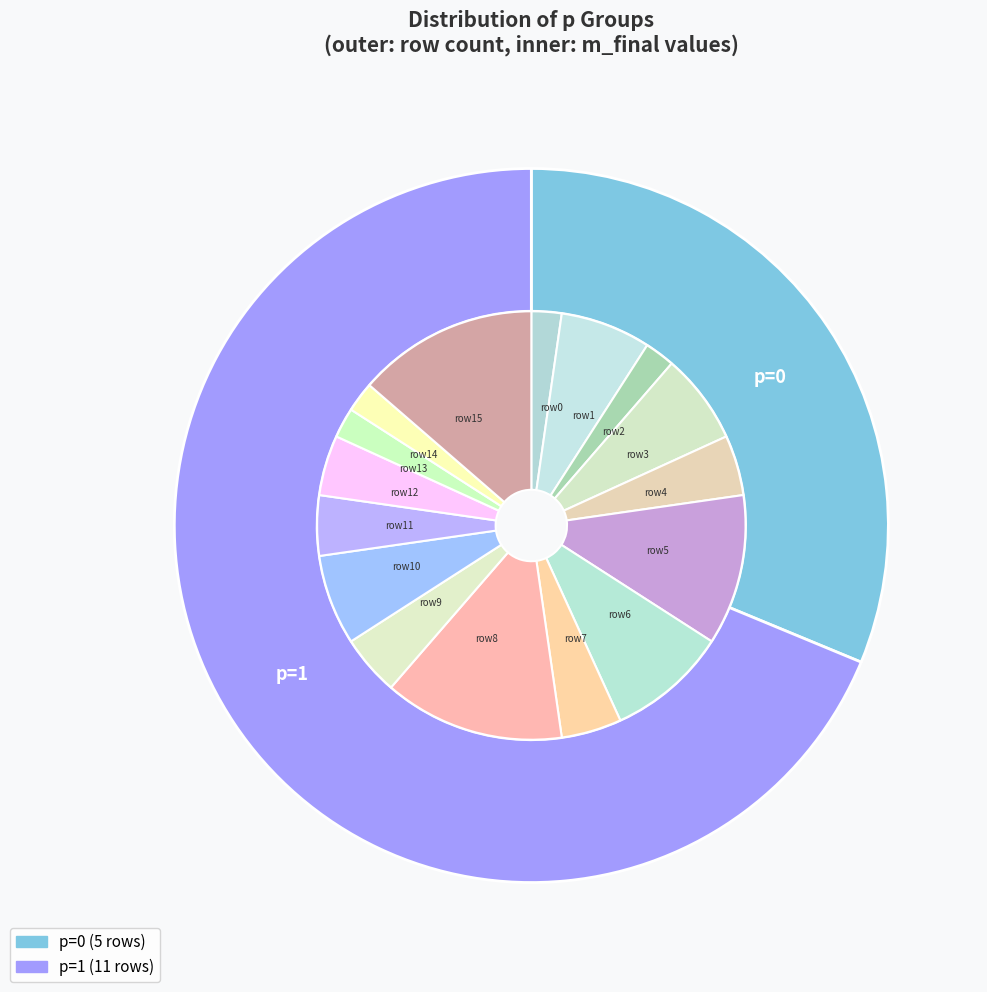

True or false: 0 accounts for 31% of the total.

True